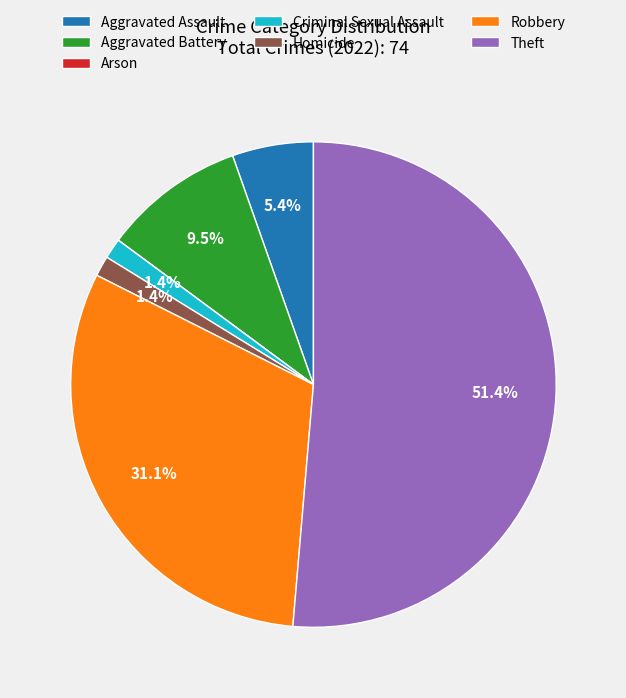

Which category has the biggest portion of the pie?

Theft